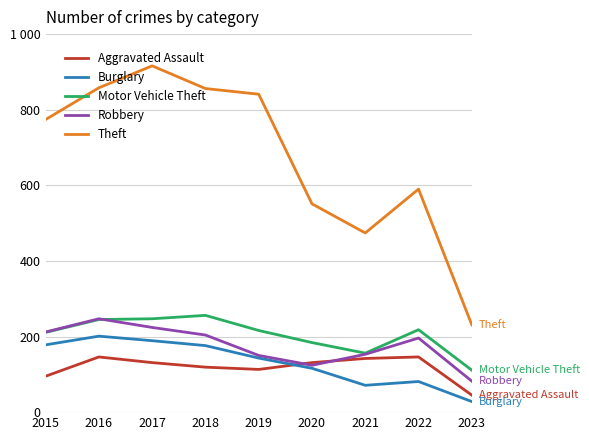

What are all the series names shown in the legend?

Aggravated Assault, Burglary, Motor Vehicle Theft, Robbery, Theft